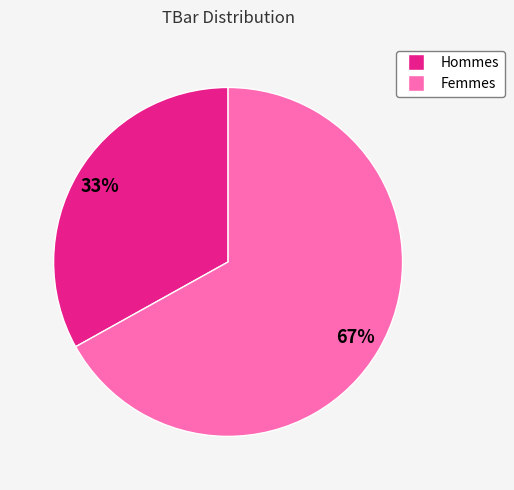

Is it true that Hommes is 33% of the pie?

True